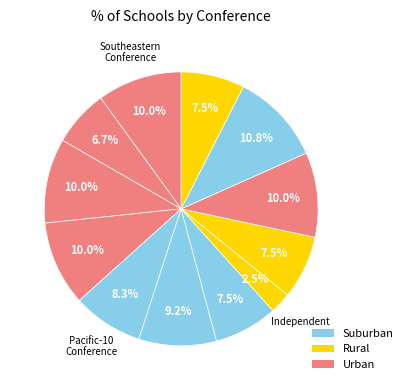

Rank the categories by value from lowest to highest.

Independent, Big East Conference, Mountain West Conference, Western Athletic Conference, Sun Belt Conference, Pacific-10 Conference, Big Ten Conference, Southeastern Conference, Atlantic Coast Conference, Big 12 Conference, Conference USA, Mid-American Conference